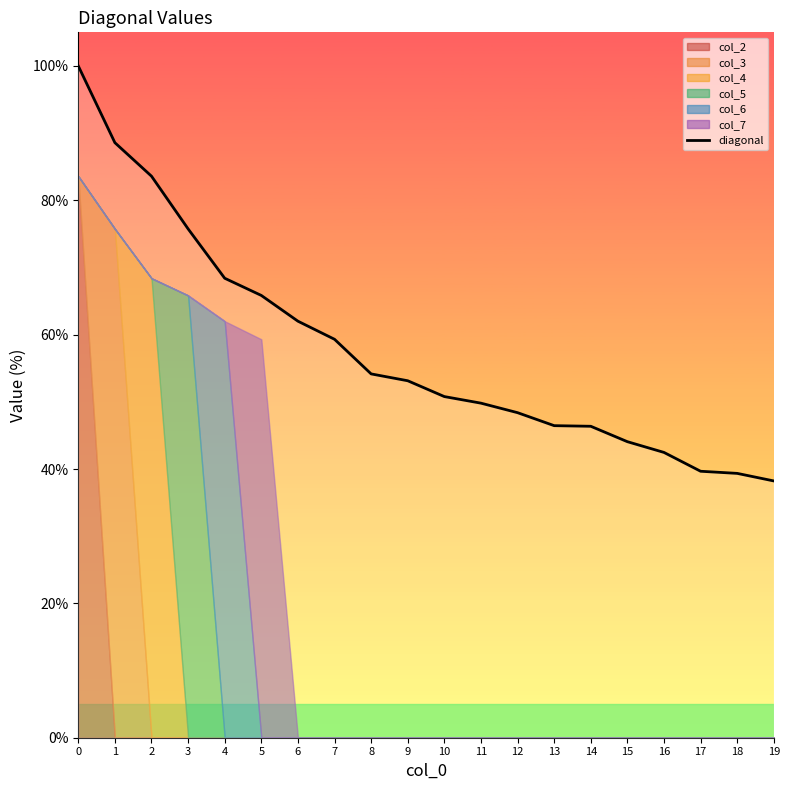

Reading right to left, what are all the values shown in this chart?

19=38.2	18=39.3	17=39.7	16=42.5	15=44.1	14=46.4	13=46.5	12=48.4	11=49.8	10=50.8	9=53.1	8=54.2	7=59.3	6=62.0	5=65.8	4=68.4	3=75.7	2=83.6	1=88.6	0=100.0